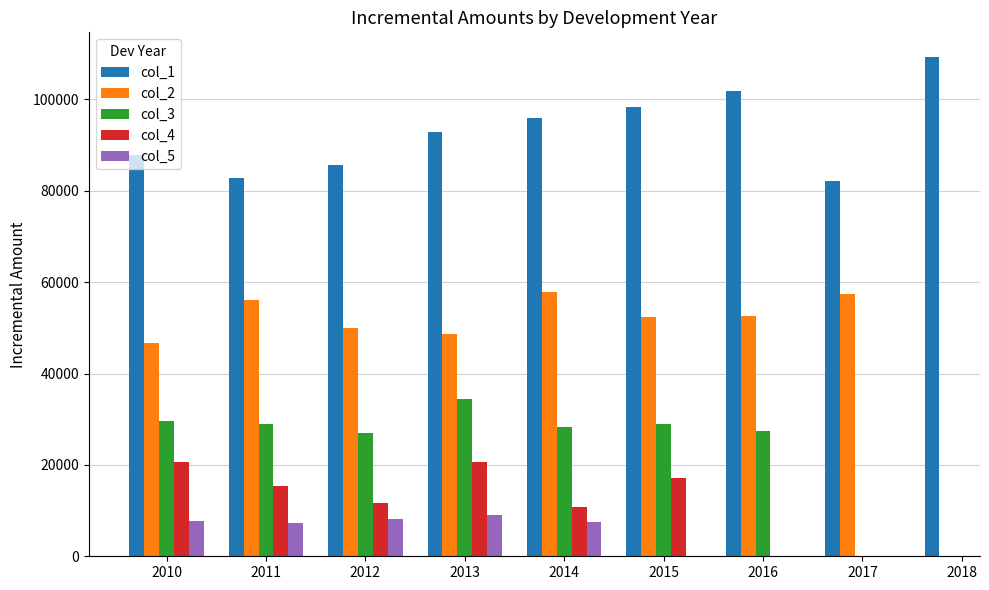

What is the smallest value displayed?

7190.0